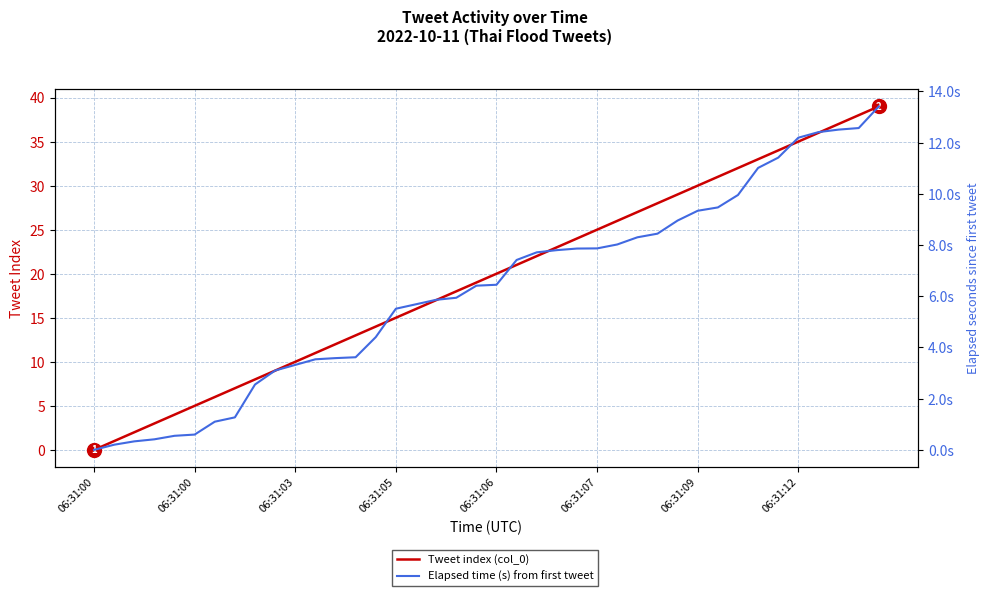

List the series in order of their peak value, lowest first.

Elapsed time (s) from first tweet, Tweet index (col_0)